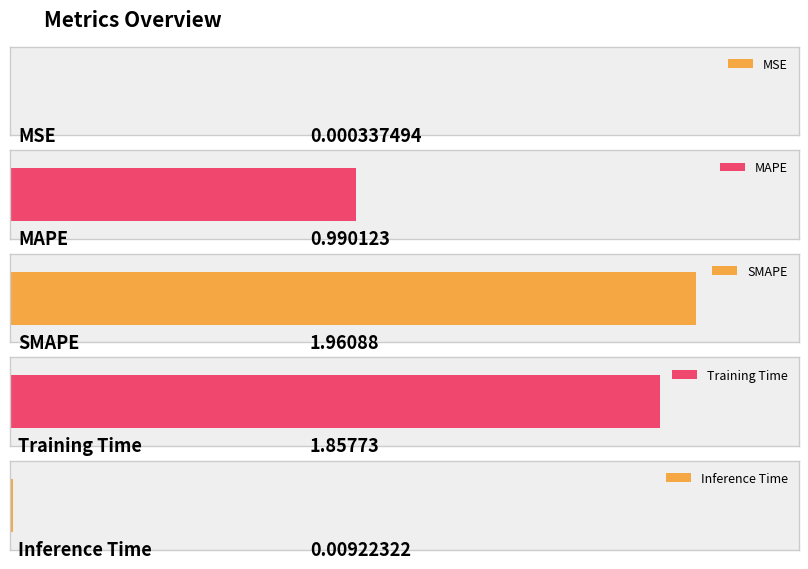

Does the chart contain stacked bars?

No